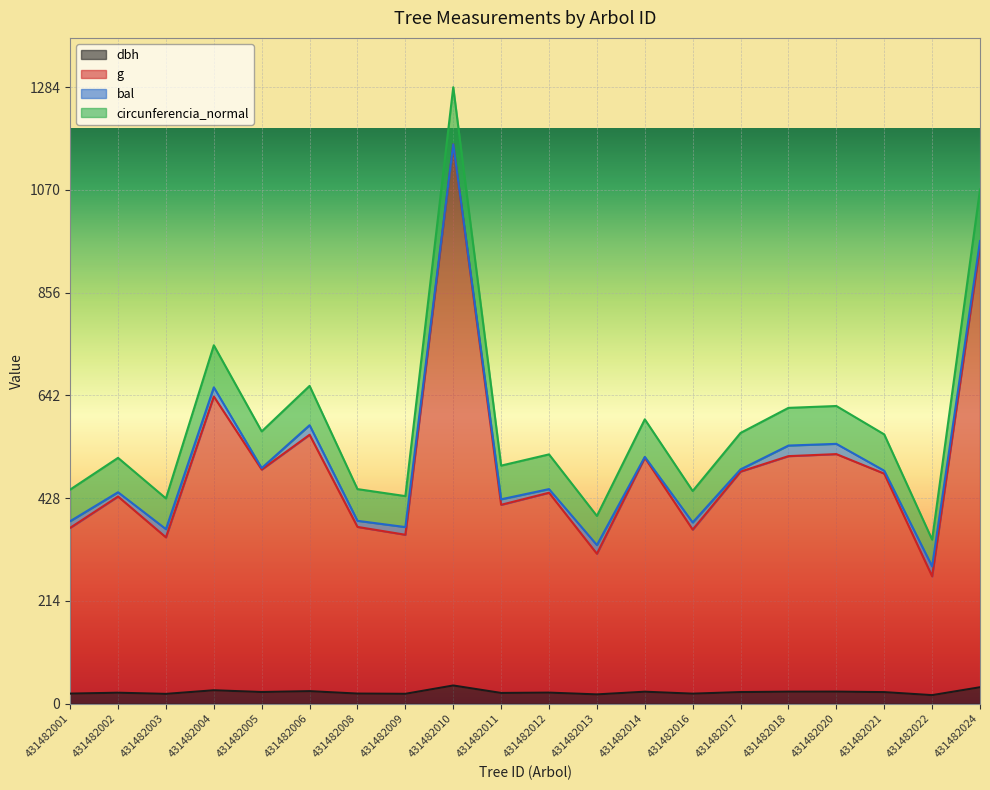

How many lines are shown in the chart?

4